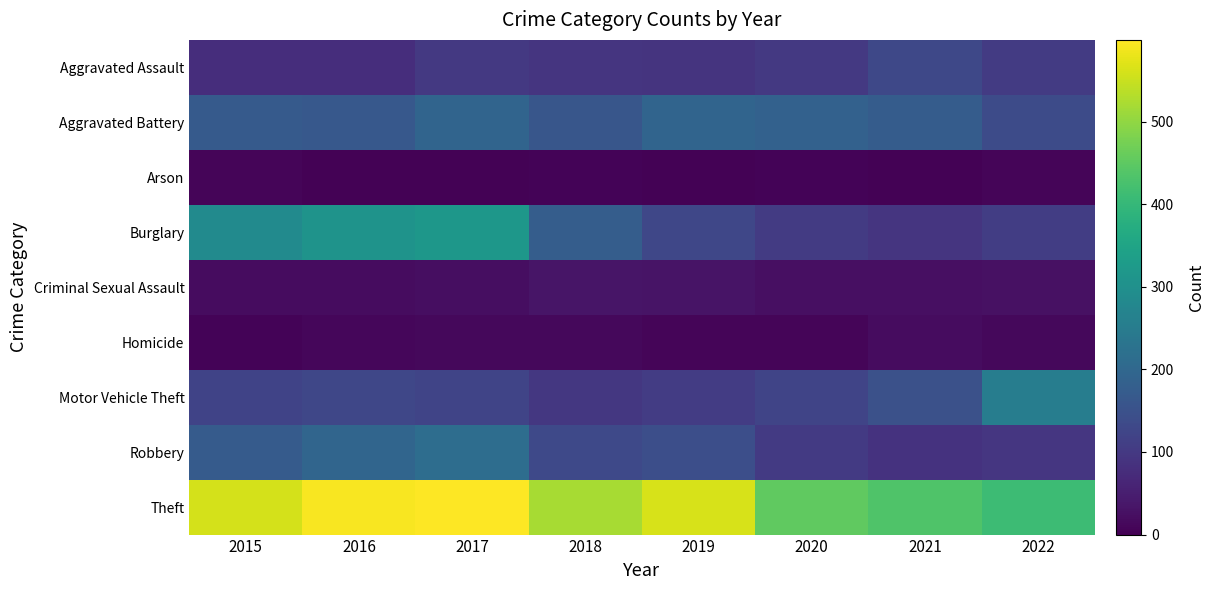

What is the spread (max minus min) of values at 2017?

595